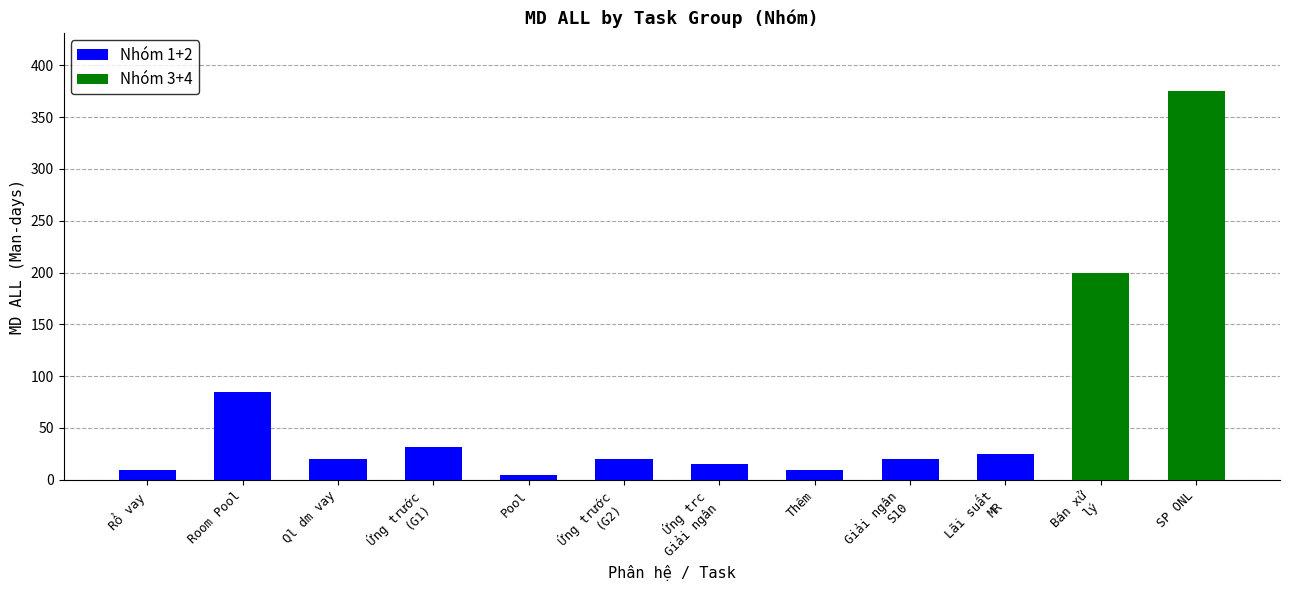

At which category is the sum across all series the highest?

SP ONL